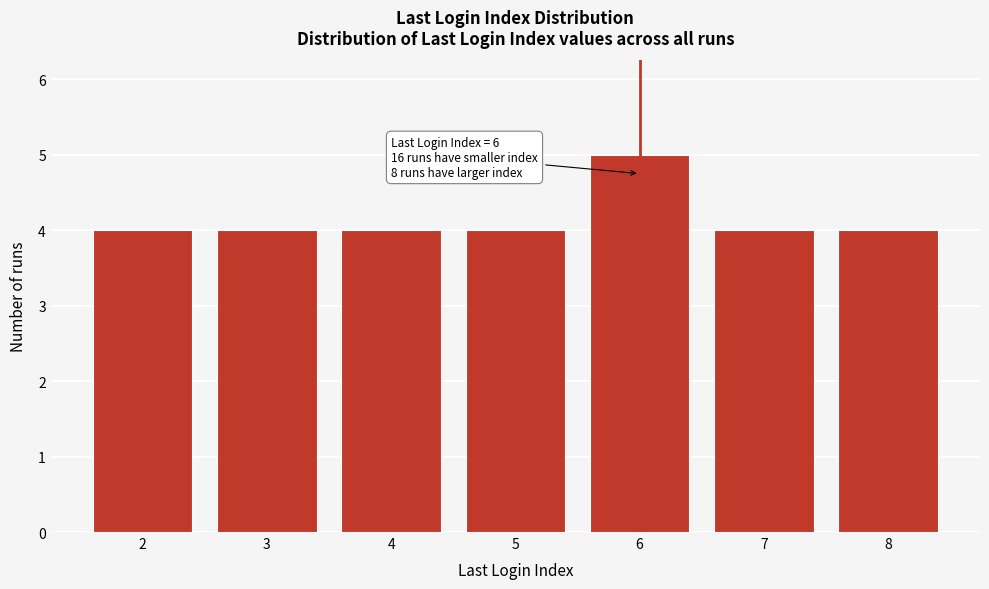

Reading left to right, list all the values displayed in this chart.

4	4	4	4	5	4	4